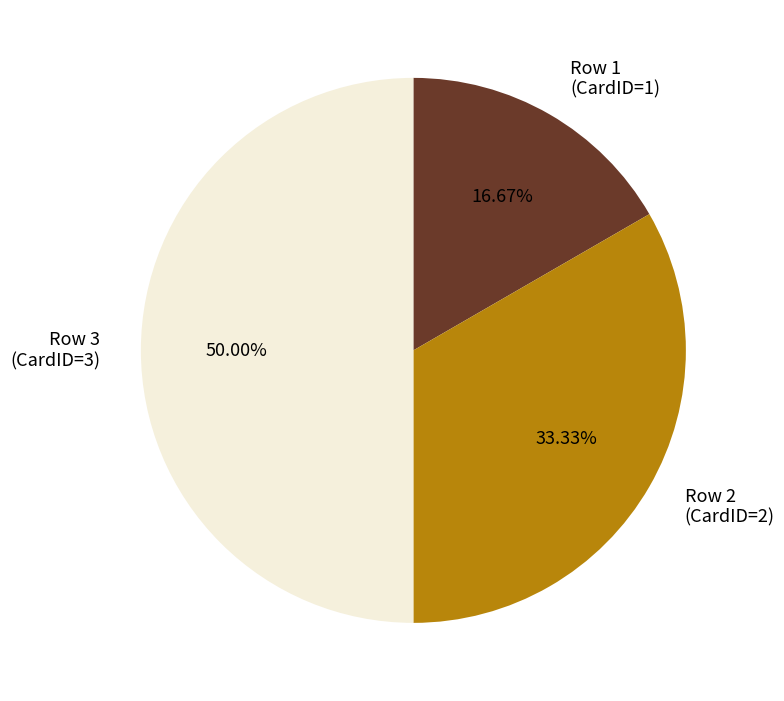

To the nearest percent, what is the difference between the largest and smallest slice percentages?

33%